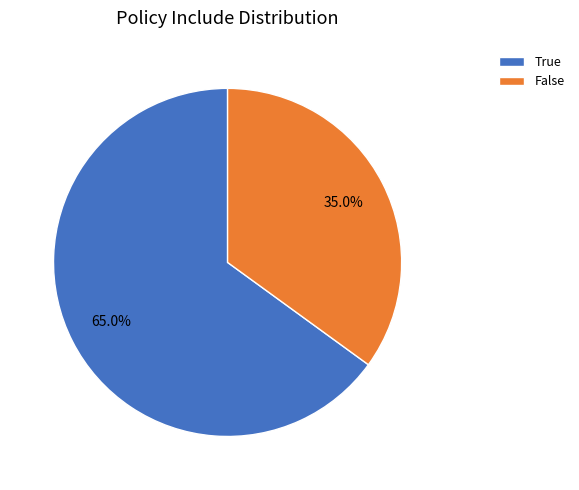

To the nearest percent, what is the difference between the False and True slice percentages?

30%